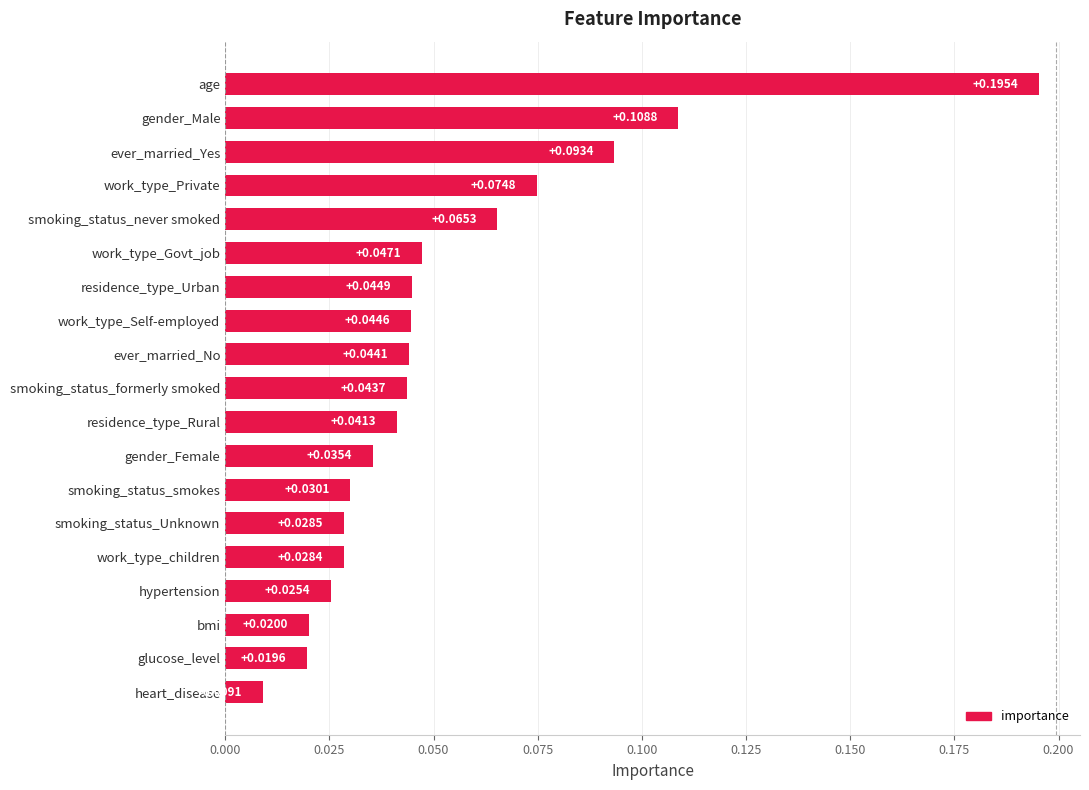

List the labels in order of value, largest first.

age, gender_Male, ever_married_Yes, work_type_Private, smoking_status_never smoked, work_type_Govt_job, residence_type_Urban, work_type_Self-employed, ever_married_No, smoking_status_formerly smoked, residence_type_Rural, gender_Female, smoking_status_smokes, smoking_status_Unknown, work_type_children, hypertension, bmi, glucose_level, heart_disease